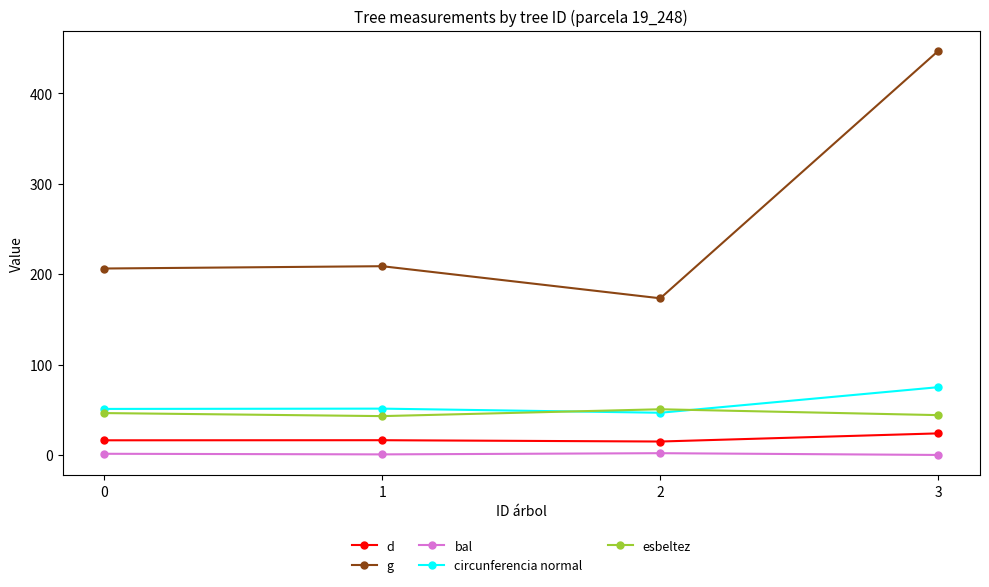

Rank the series at 0 from lowest to highest value.

bal, d, esbeltez, circunferencia normal, g